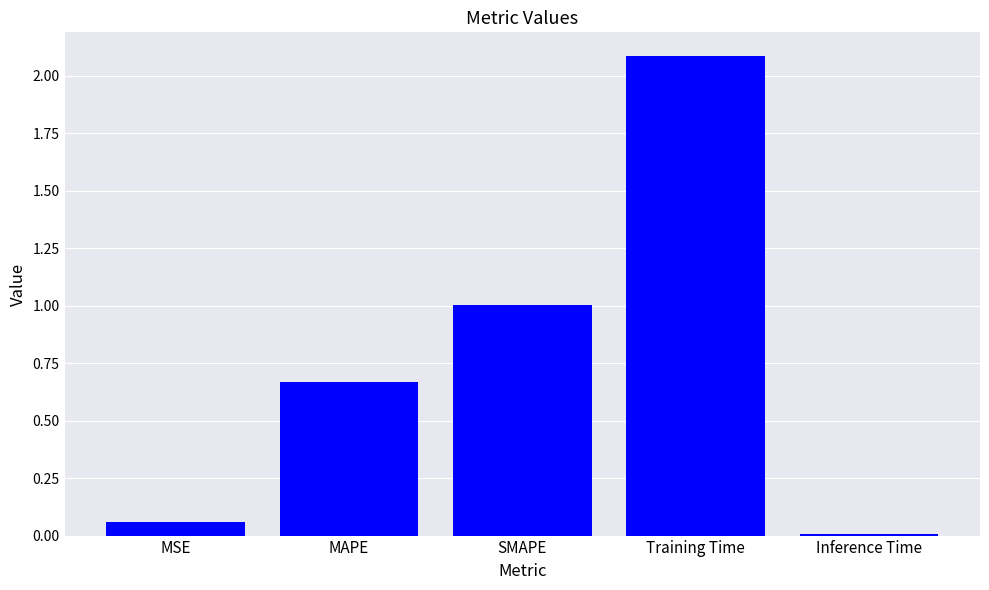

Between Training Time and MAPE, which is larger?

Training Time